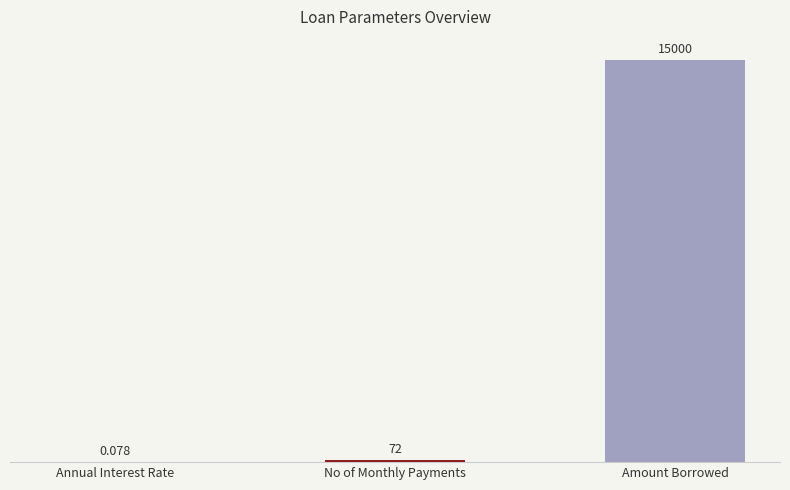

Between Annual Interest Rate and Amount Borrowed, which is larger?

Amount Borrowed